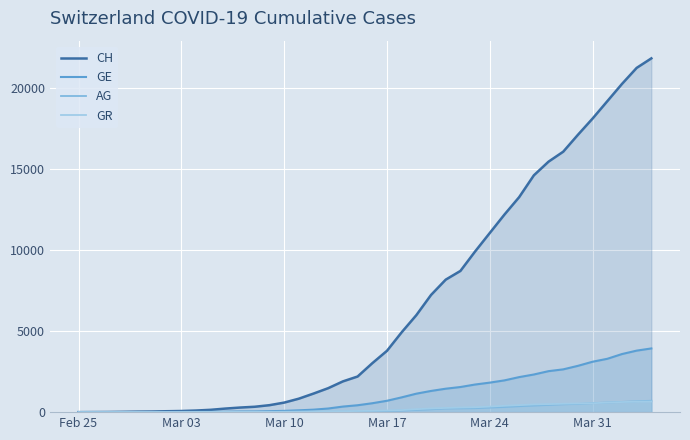

Which series has the widest spread of values?

CH